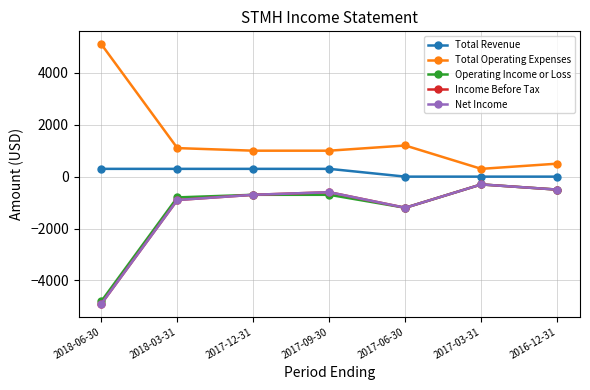

Which series has the largest range (max minus min)?

Total Operating Expenses